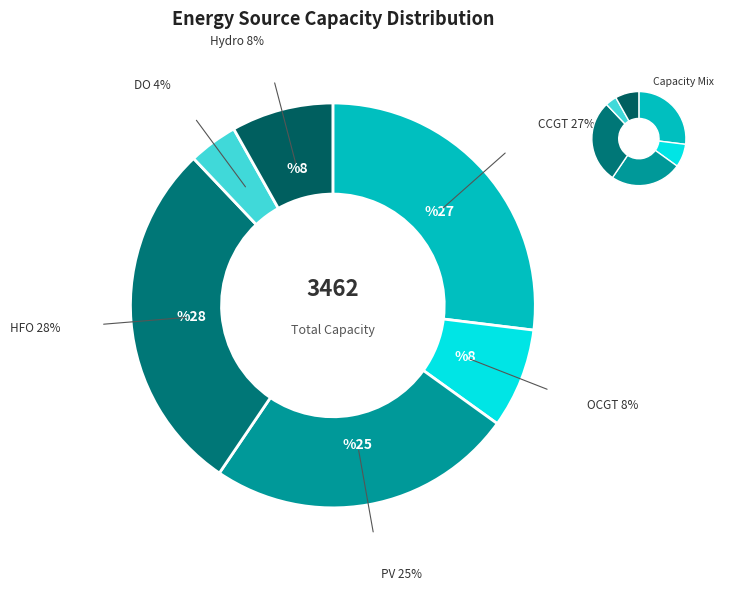

To the nearest percent, what is the average slice percentage?

17%